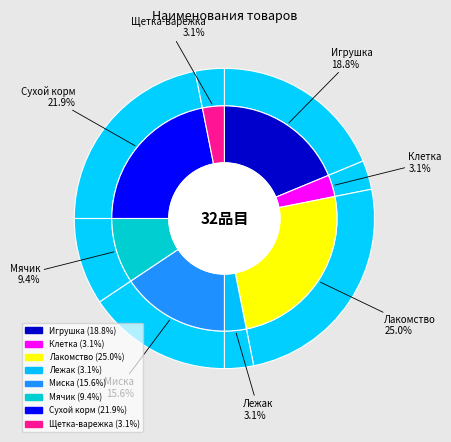

What is the total percentage of Лежак and Клетка?

6.2%